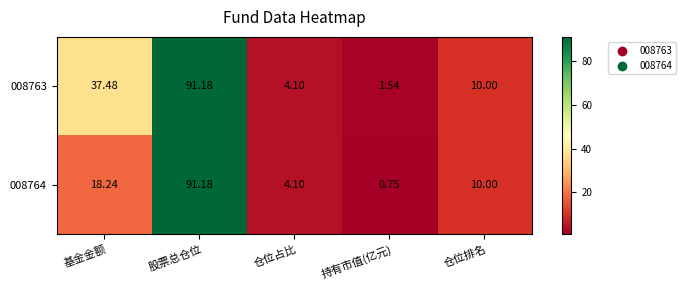

At which label is 008763 closest to 46?

基金金额